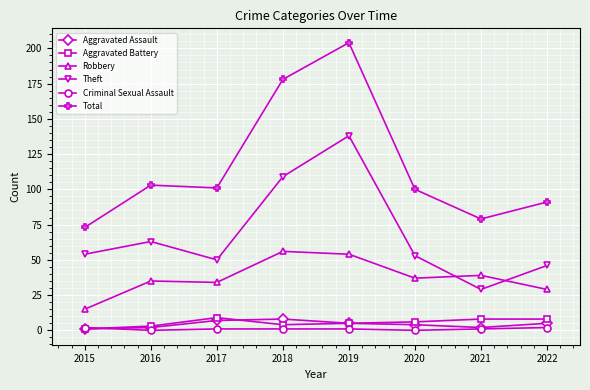

Reading left to right, what are all the values shown in this chart?

Aggravated Assault: 2015=1	2016=2	2017=7	2018=8	2019=5	2020=4	2021=2	2022=5
Aggravated Battery: 2015=1	2016=3	2017=9	2018=4	2019=5	2020=6	2021=8	2022=8
Robbery: 2015=15	2016=35	2017=34	2018=56	2019=54	2020=37	2021=39	2022=29
Theft: 2015=54	2016=63	2017=50	2018=109	2019=138	2020=53	2021=29	2022=46
Criminal Sexual Assault: 2015=2	2016=0	2017=1	2018=1	2019=1	2020=0	2021=1	2022=2
Total: 2015=73	2016=103	2017=101	2018=178	2019=204	2020=100	2021=79	2022=91